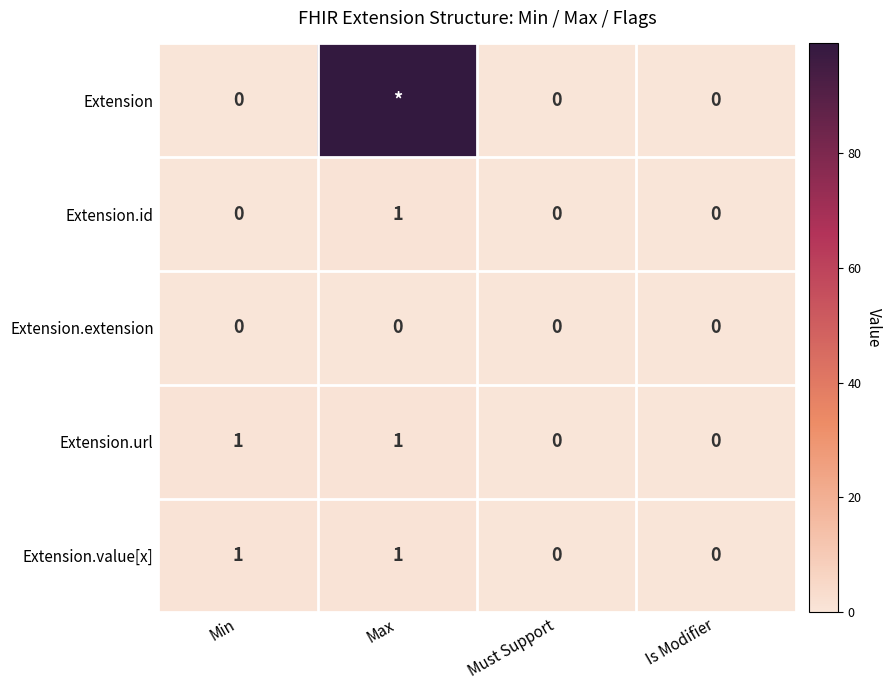

Is the value of Extension.value[x] at Max greater than the value of Extension.url at Must Support?

Yes